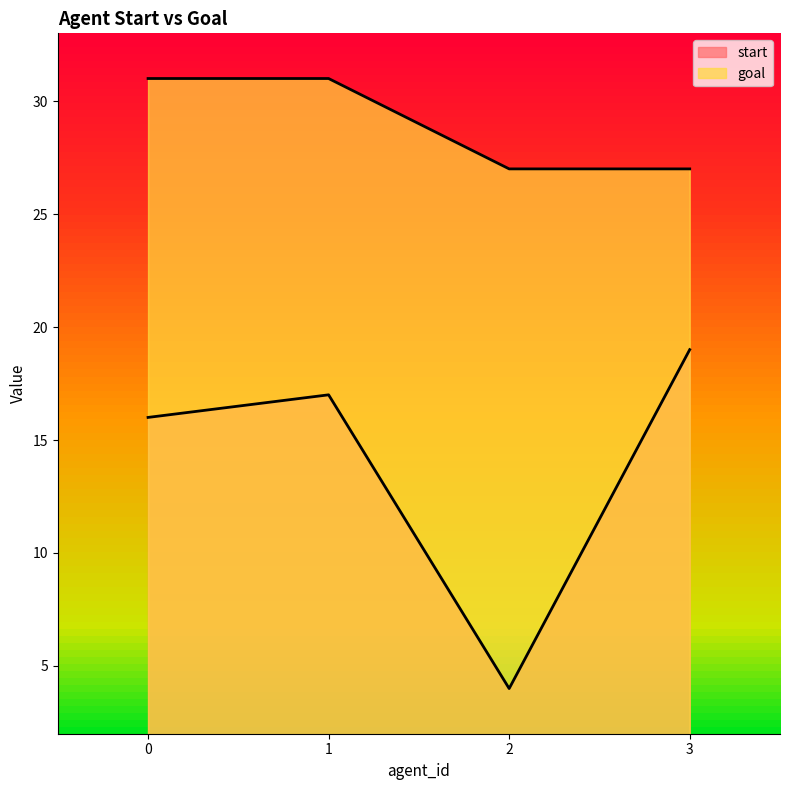

What is the difference between the maximum and minimum values in the start series?

15